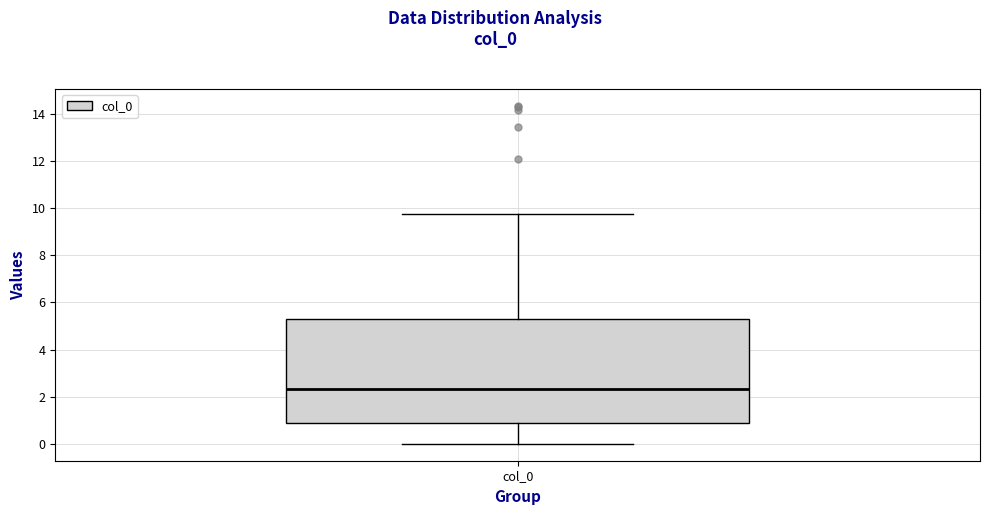

Where is the upper edge of the box for col_0 on the y-axis? The values are not printed on the chart, so give them approximately, as read against the axis.

5.2